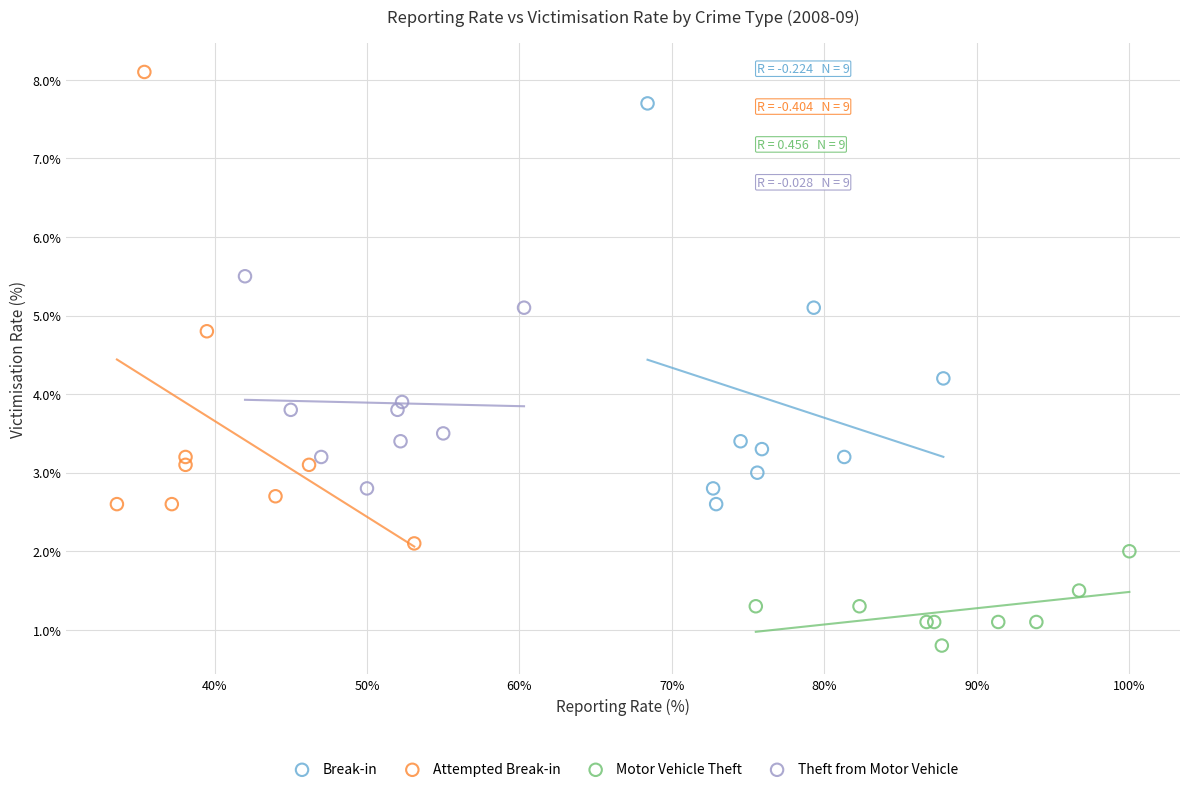

Which series reaches the maximum Y coordinate?

Attempted Break-in